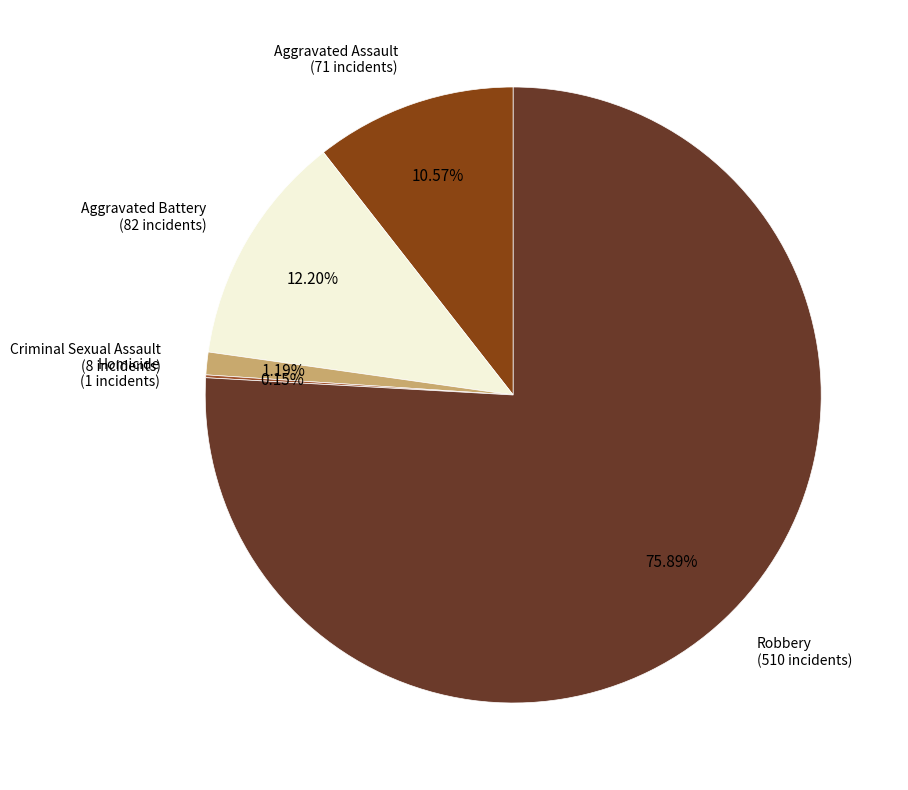

To the nearest percent, what percentage of the pie is Criminal Sexual Assault?

1%